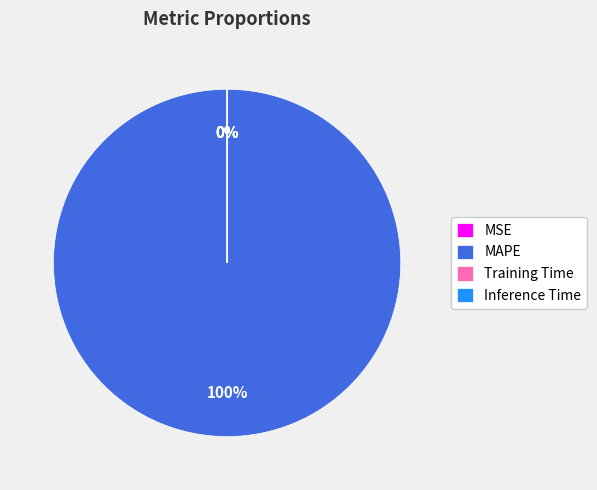

Count the number of slices in the pie.

4